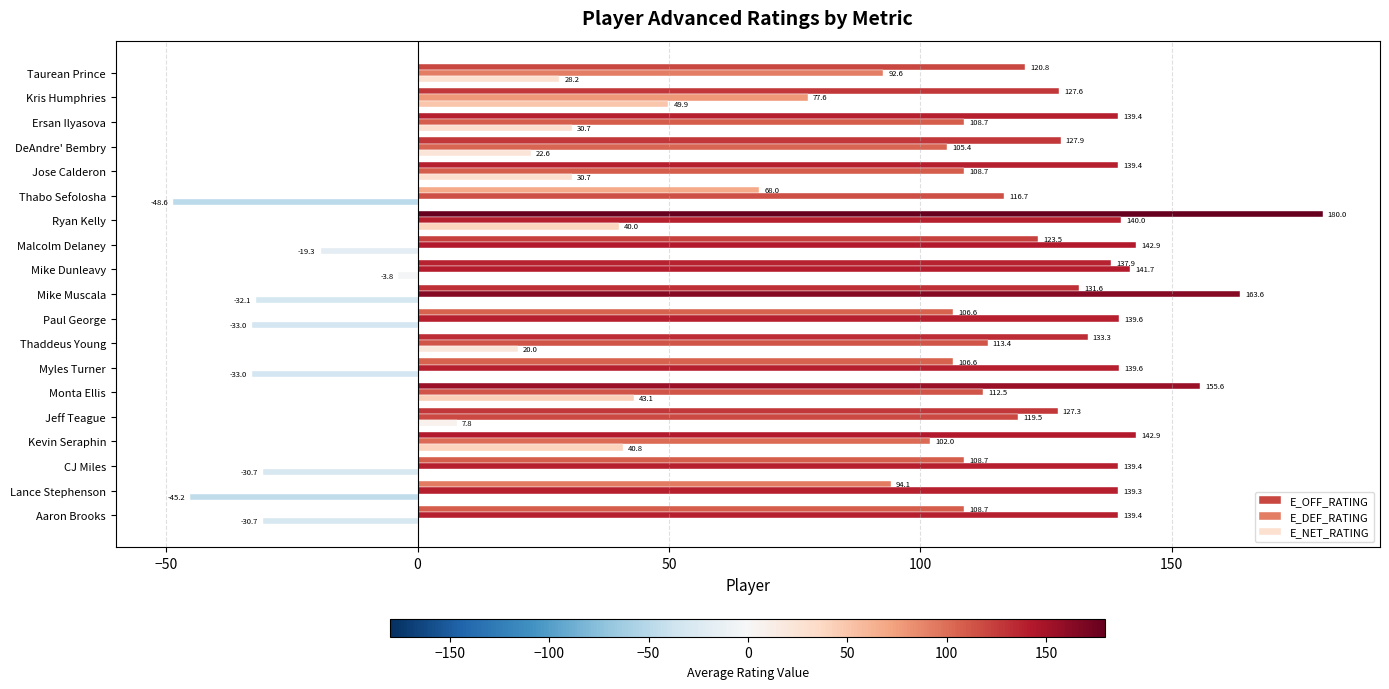

What is the sum of all E_DEF_RATING values?

2342.6